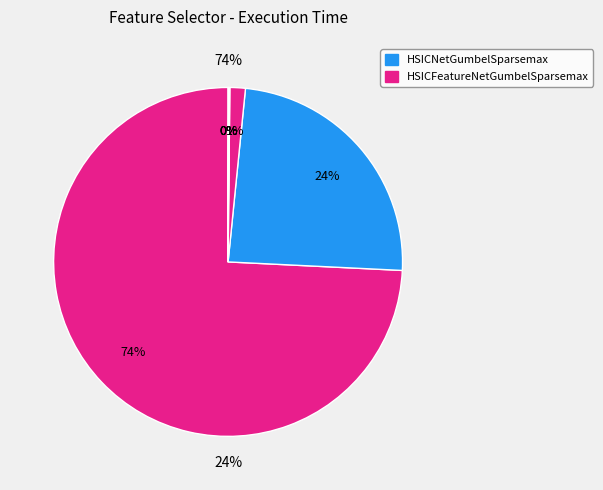

What percentage do k_best and HSICLasso together represent?

1.4%